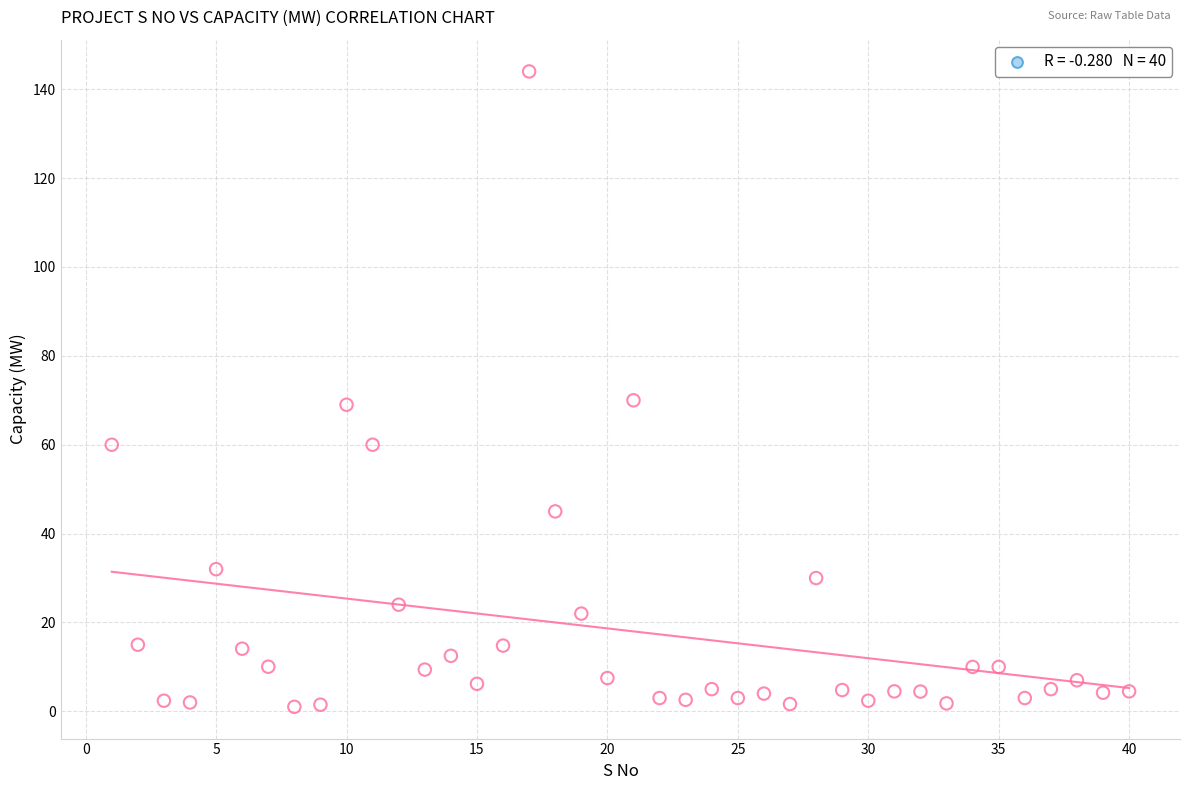

What is the range of X values (max minus min)?

39.0